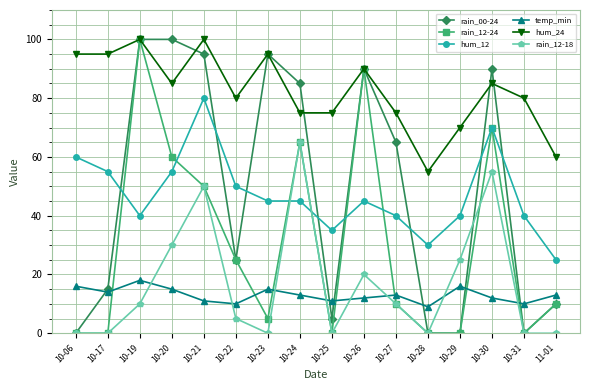

In temp_min, how many points are higher than both neighbors (excluding endpoints)?

4